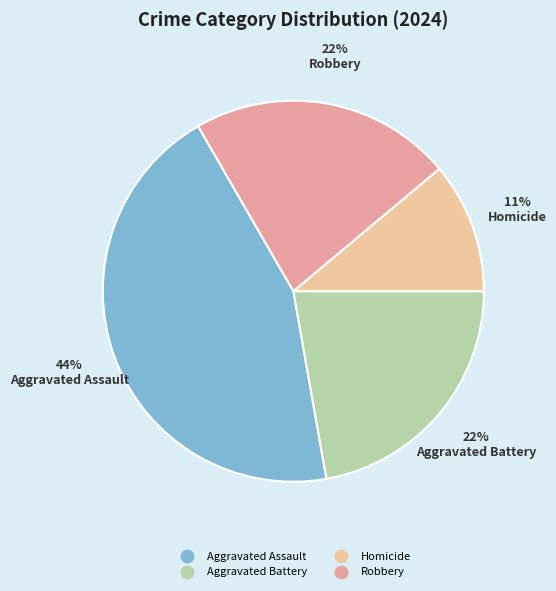

What is the ratio of the value at Aggravated Battery to the value at Homicide?

2.0